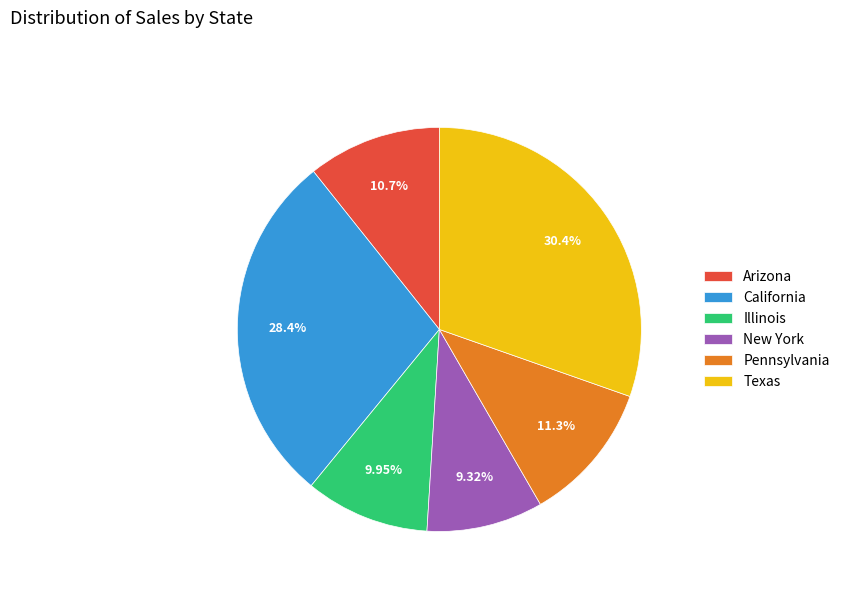

Which category has the biggest portion of the pie?

Texas